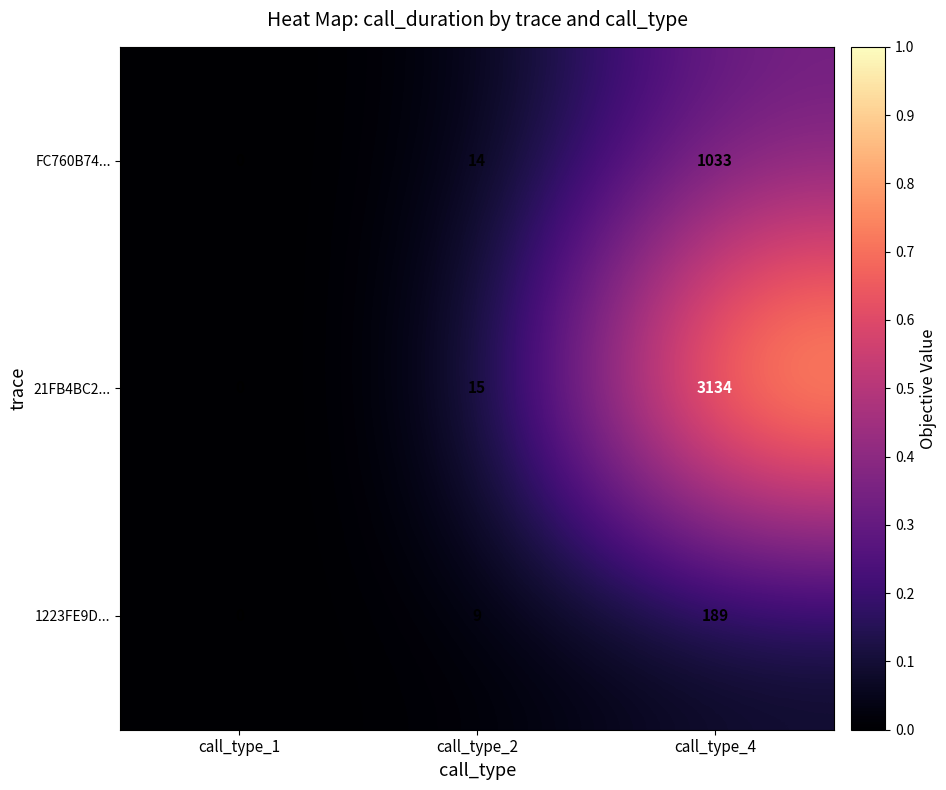

The 21FB4BC2... series shows 5332 at call_type_4. True or false?

False